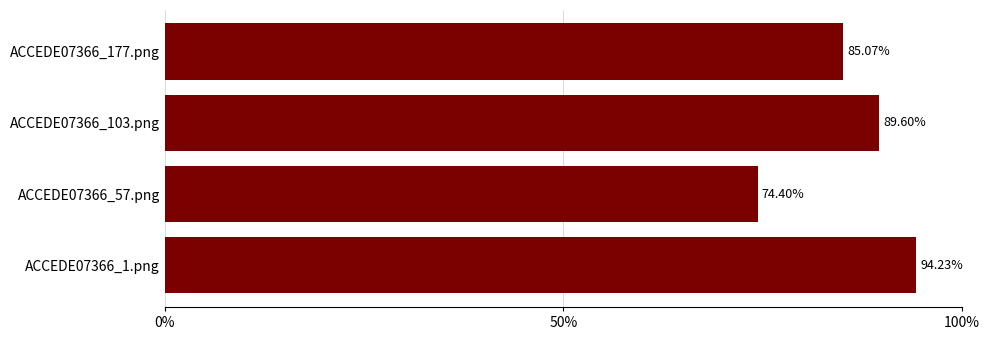

Does the chart contain any negative values?

No